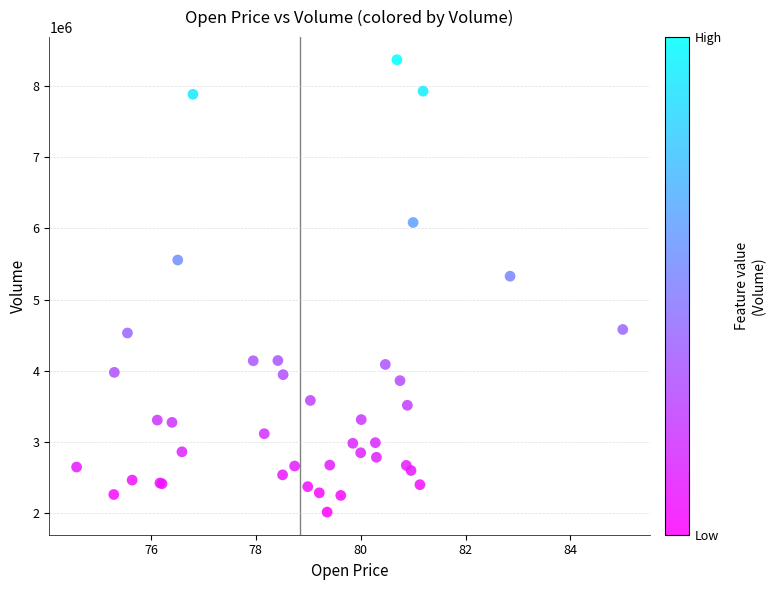

What Y value in the scatter plot is closest to 5192400?

5328800